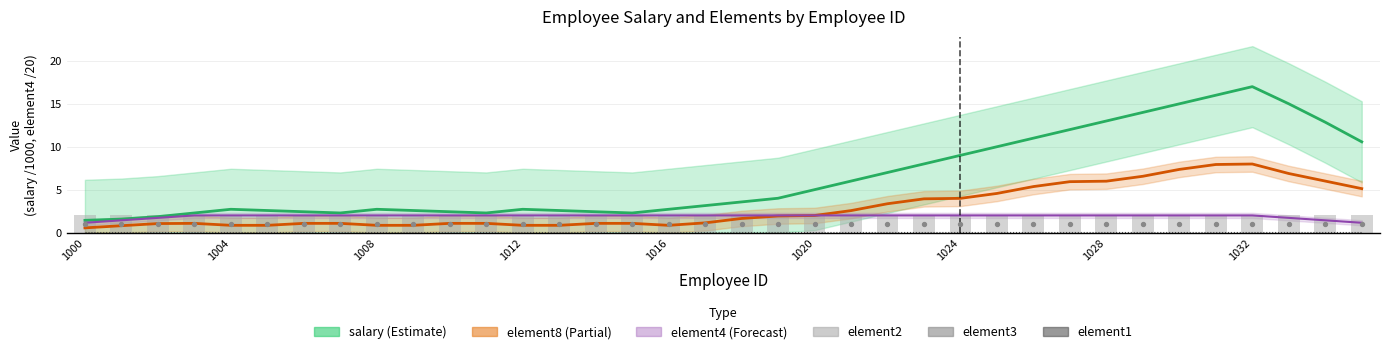

What are all the series names shown in the legend?

salary, element8, element4, element1, element2, element3